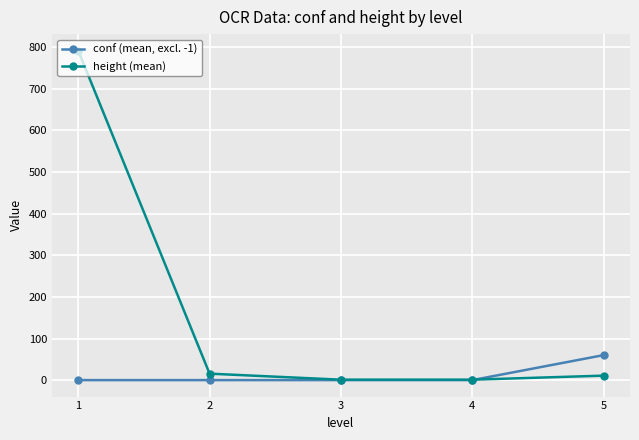

At 4, list the series in order from largest to smallest.

height (mean), conf (mean, excl. -1)